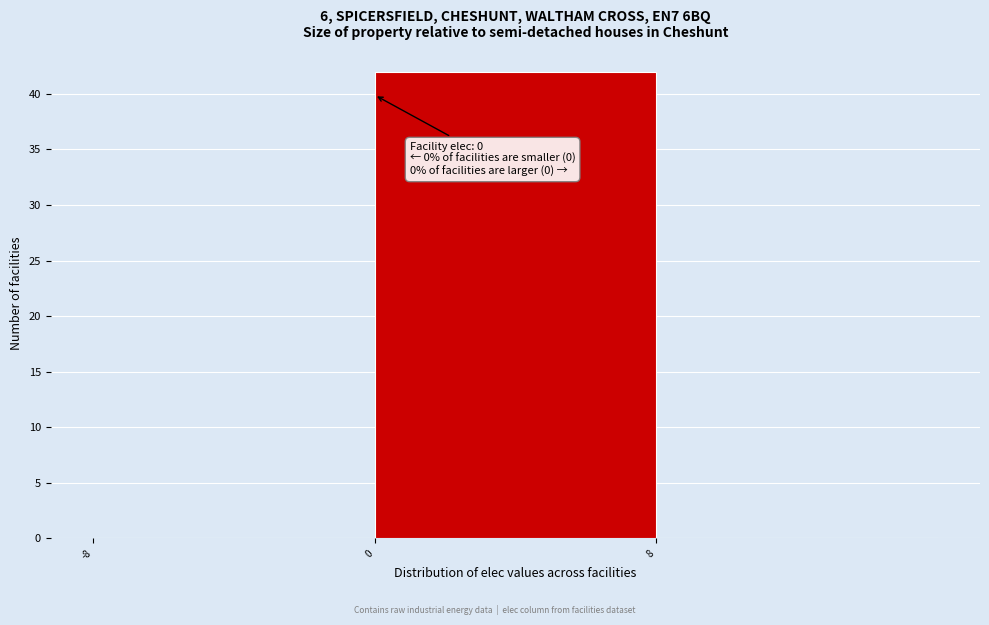

Over which range of the x-axis is the bar tallest?

0 to 8